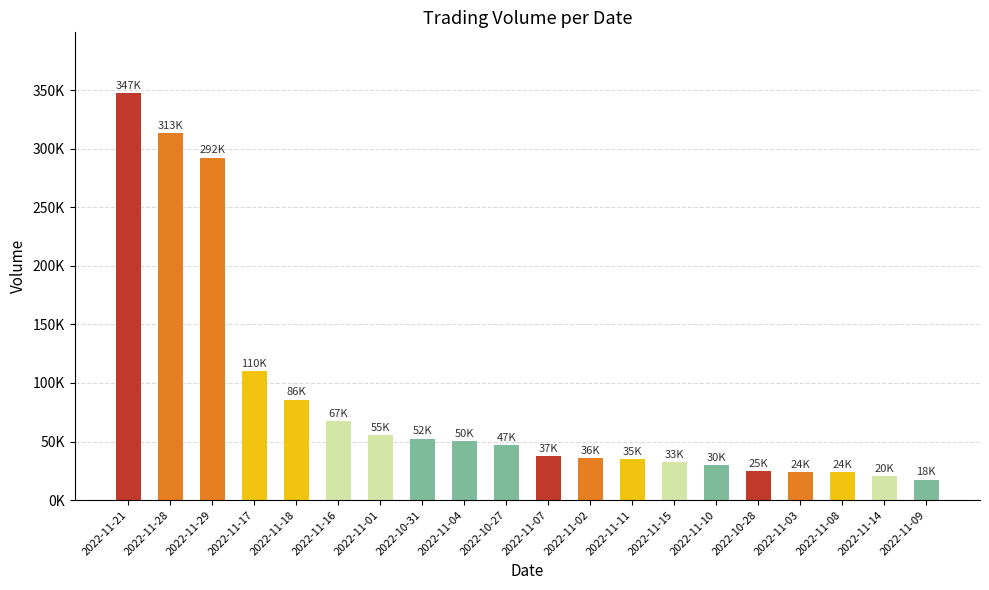

Does the chart contain any negative values?

No